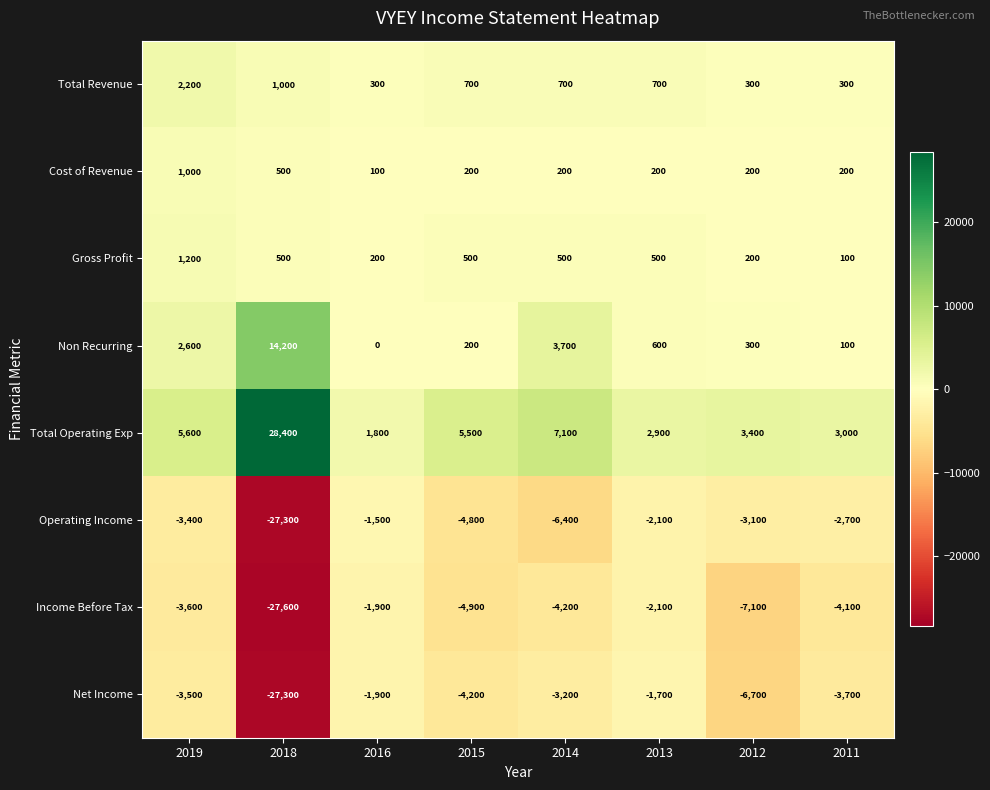

Rank the series by their maximum value, from lowest to highest.

Income Before Tax, Net Income, Operating Income, Cost of Revenue, Gross Profit, Total Revenue, Non Recurring, Total Operating Exp